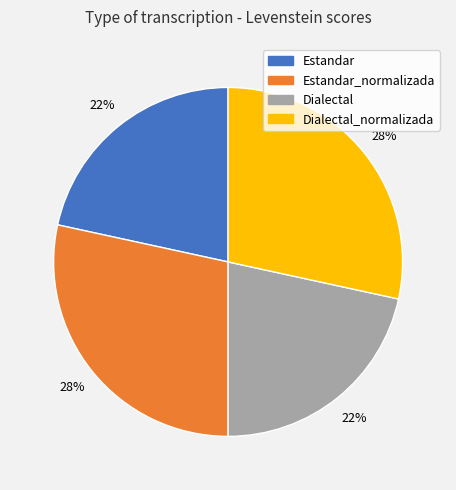

Is it true that Dialectal_normalizada is 28% of the pie?

True